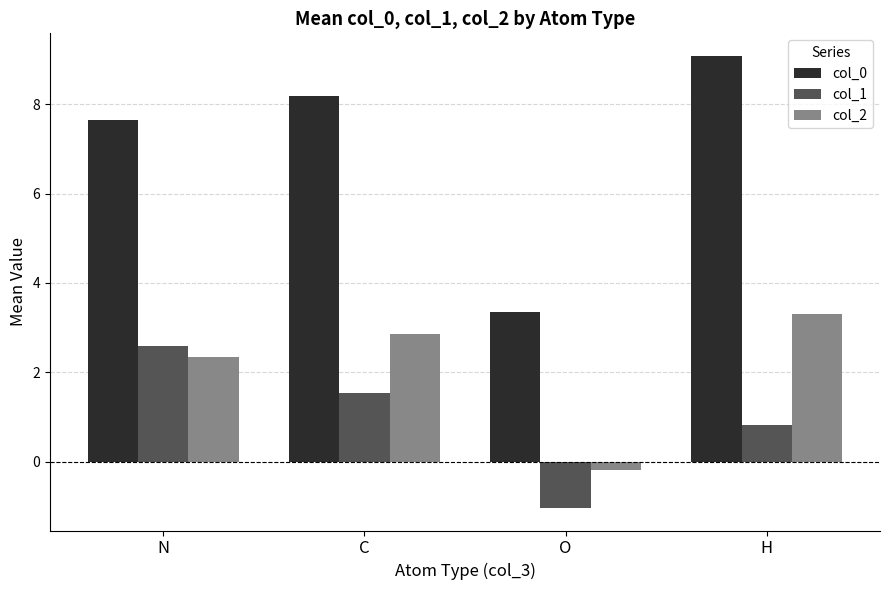

How many series are shown in this chart?

3